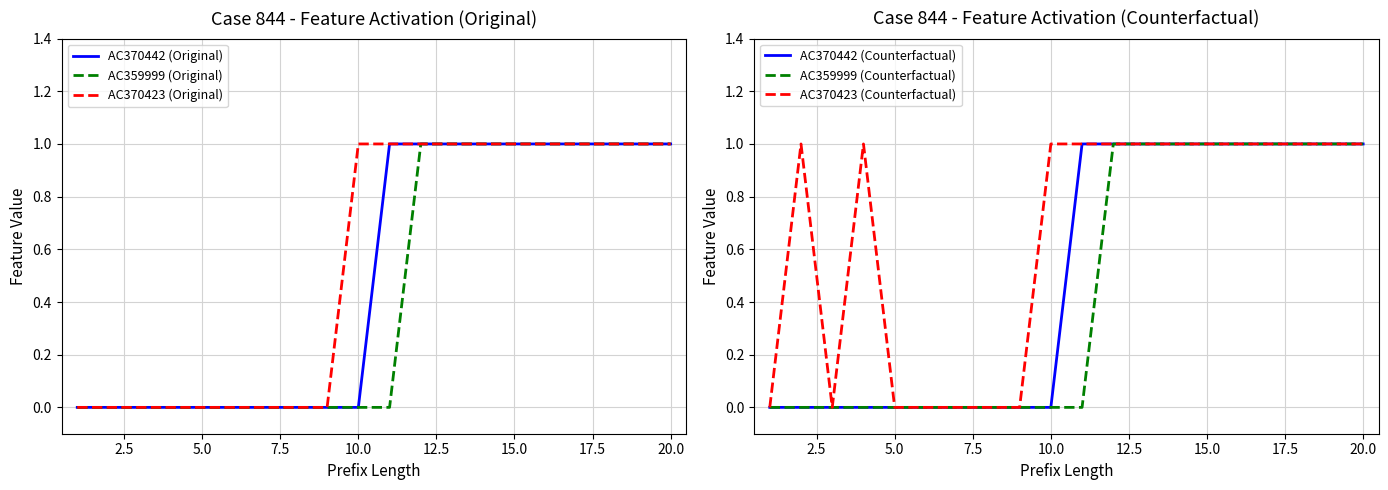

True or false: AC359999 (Original) and AC370423 (Original) intersect in this chart.

False